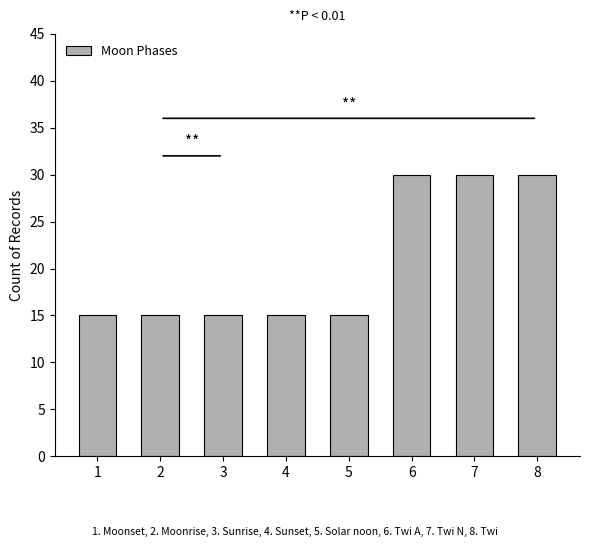

What is the greatest value displayed?

30